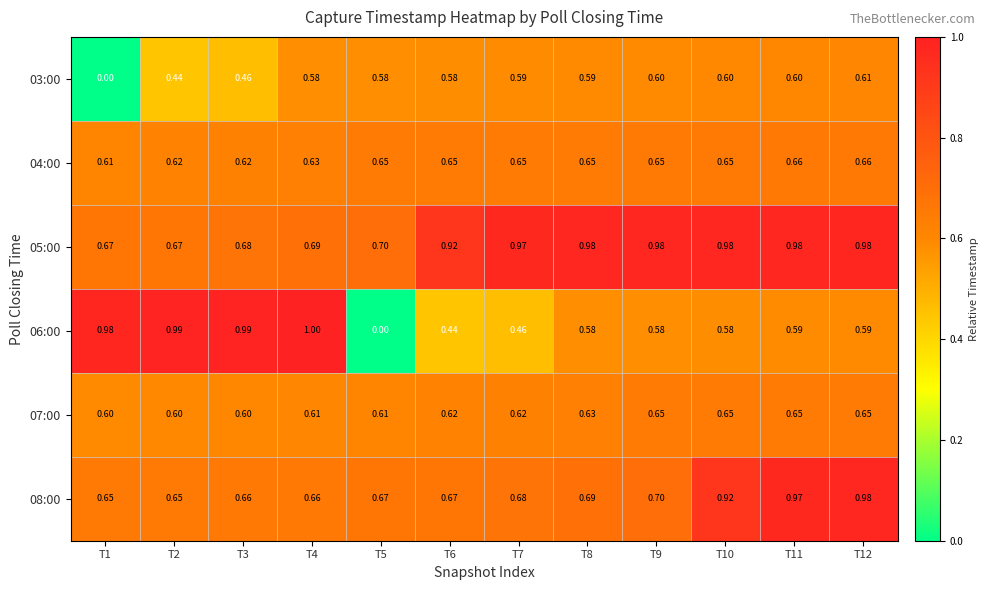

Is the value of 08:00 at T2 greater than the value of 07:00 at T4?

Yes